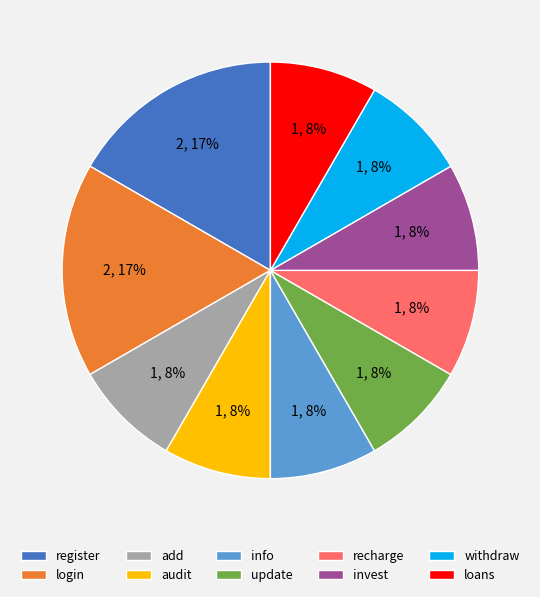

To the nearest percent, what is the average slice percentage?

10%